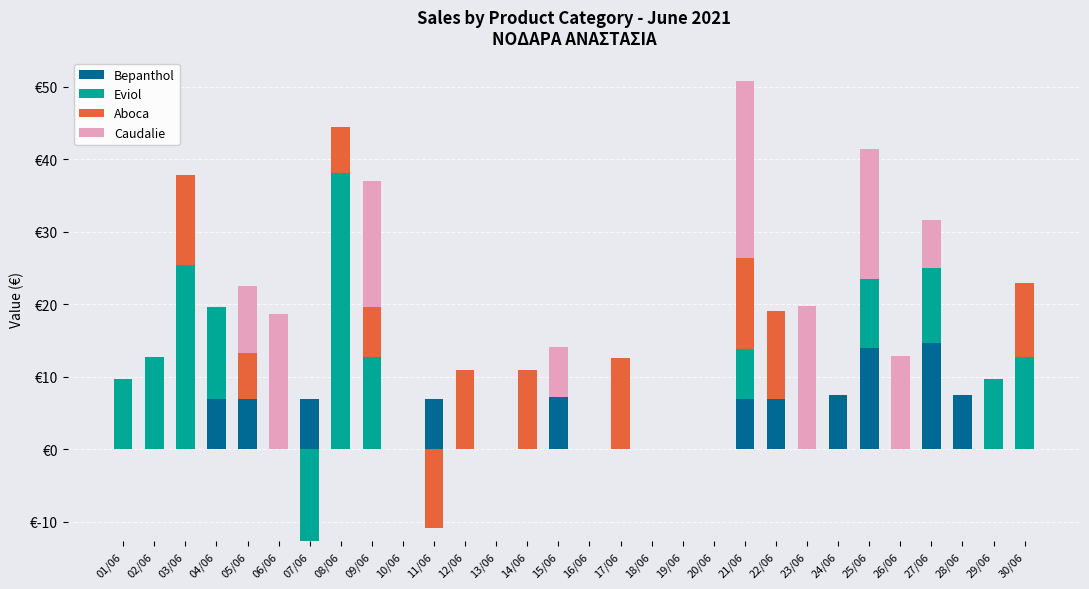

Is the value of Bepanthol at 02/06 greater than the value of Eviol at 26/06?

No